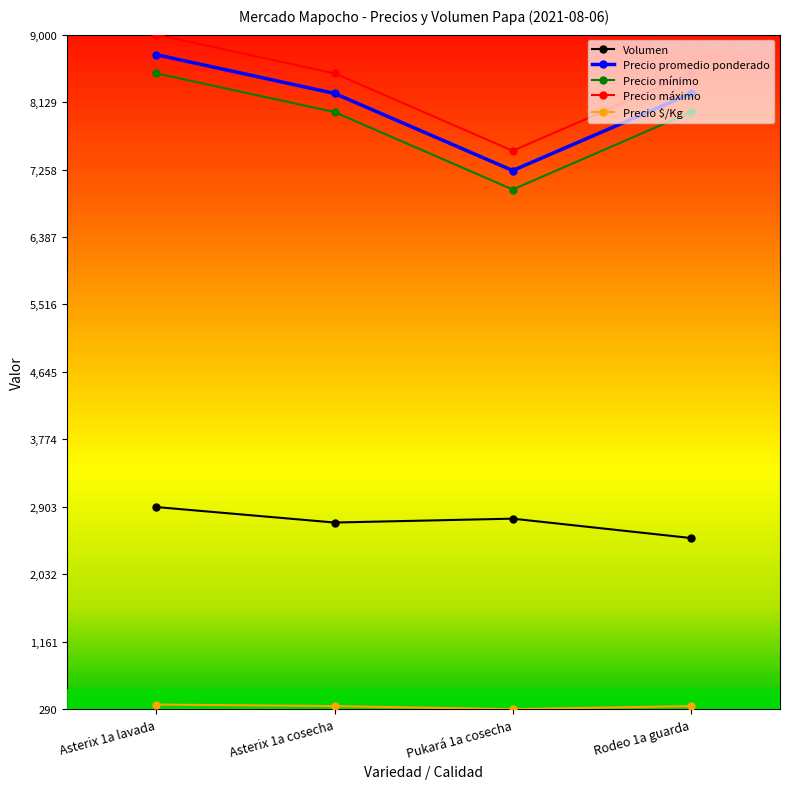

What are all the series names shown in the legend?

Volumen, Precio promedio ponderado, Precio mínimo, Precio máximo, Precio $/Kg